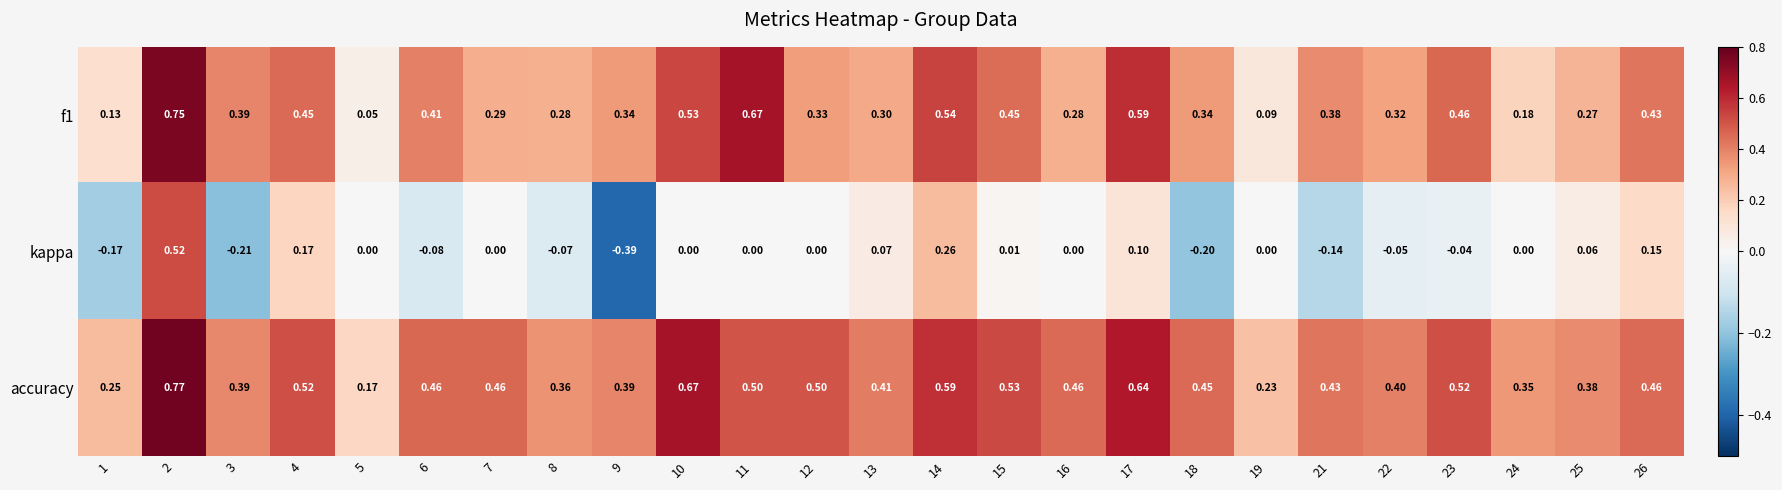

At which category is the sum across all series the highest?

2